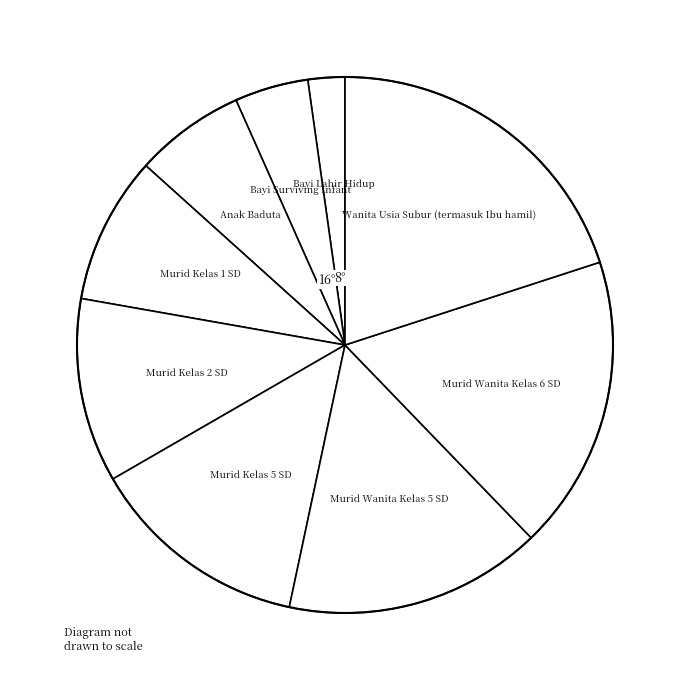

Which has a higher value, Murid Kelas 1 SD or Bayi Surviving Infant?

Murid Kelas 1 SD